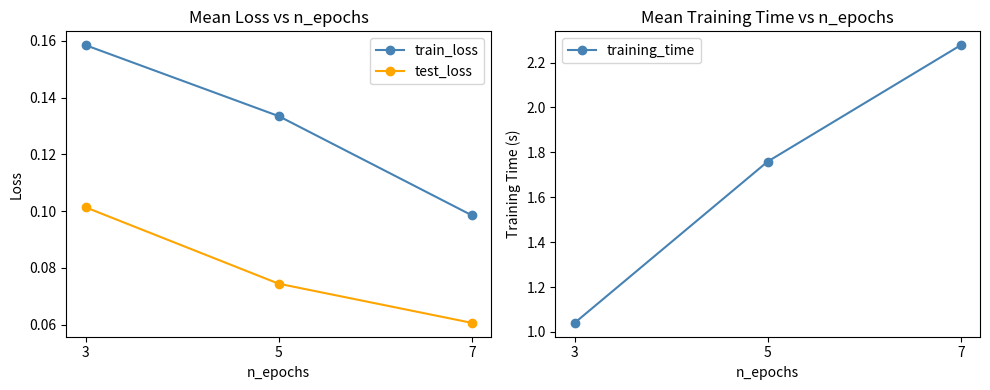

Which has a higher value, 5 or 7?

5